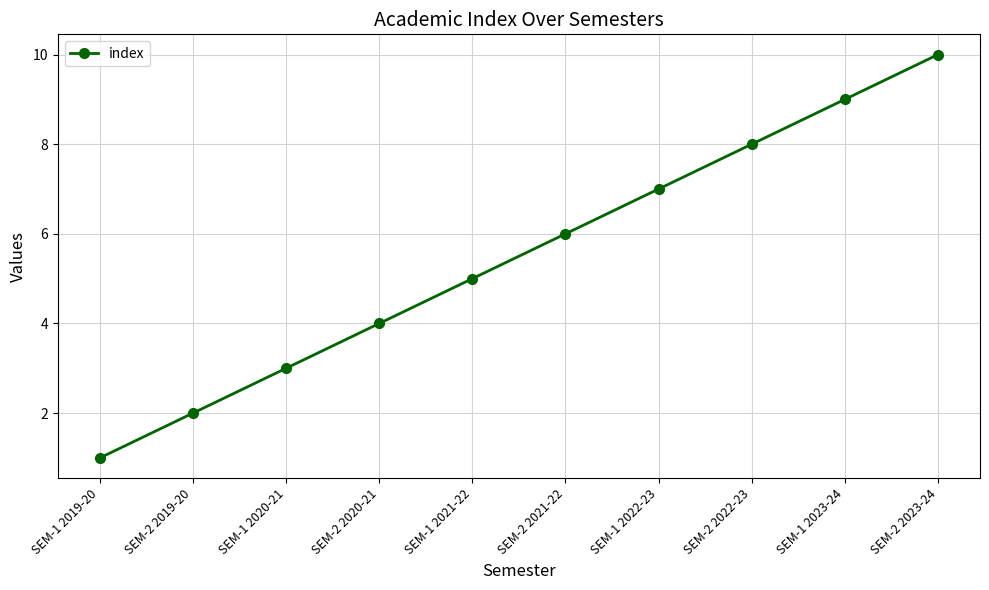

Reading left to right, what are all the values shown in this chart?

1	2	3	4	5	6	7	8	9	10